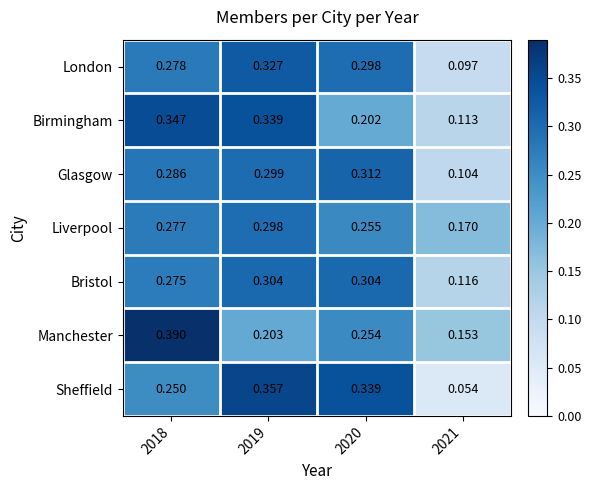

What is the total value across all series at 2019?

2.1